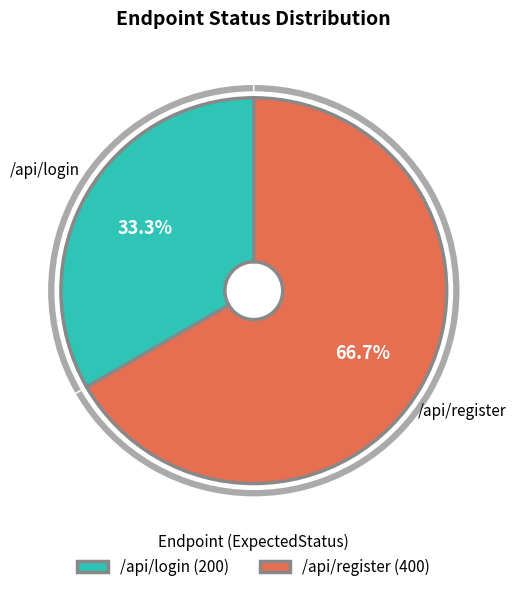

Which slice represents more than half of the pie?

/api/register